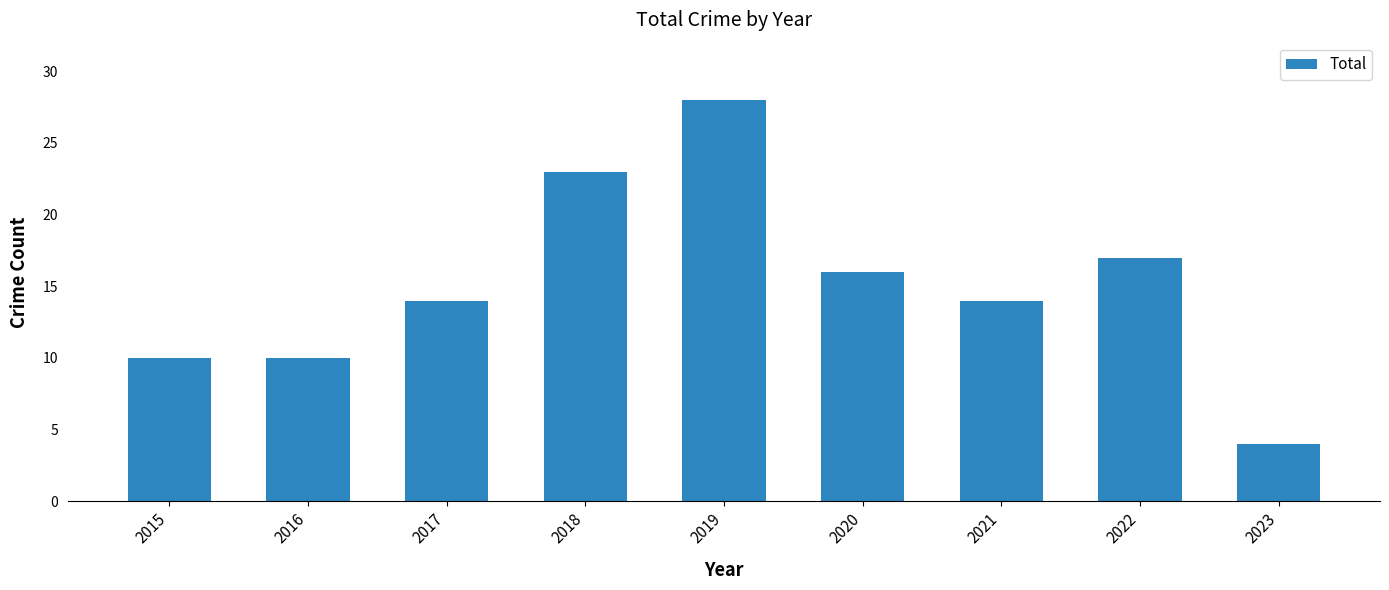

What is the sum of all values?

136